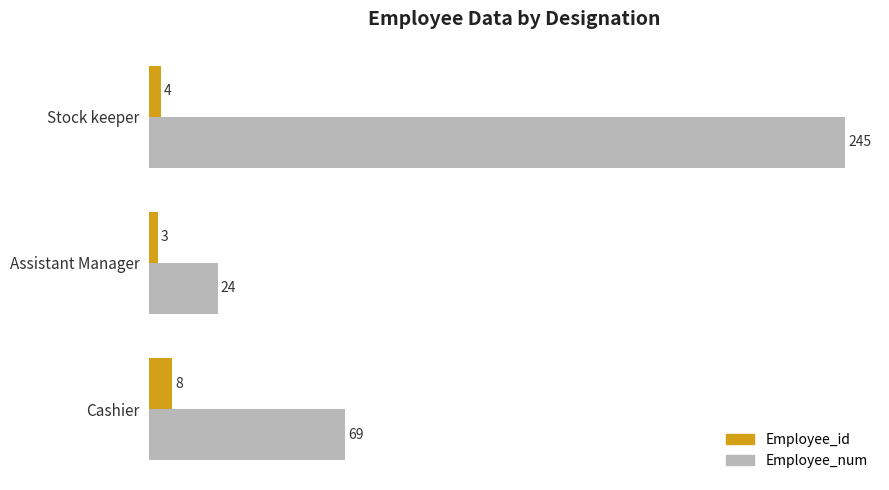

How many Employee_id values are between 3 and 8?

3